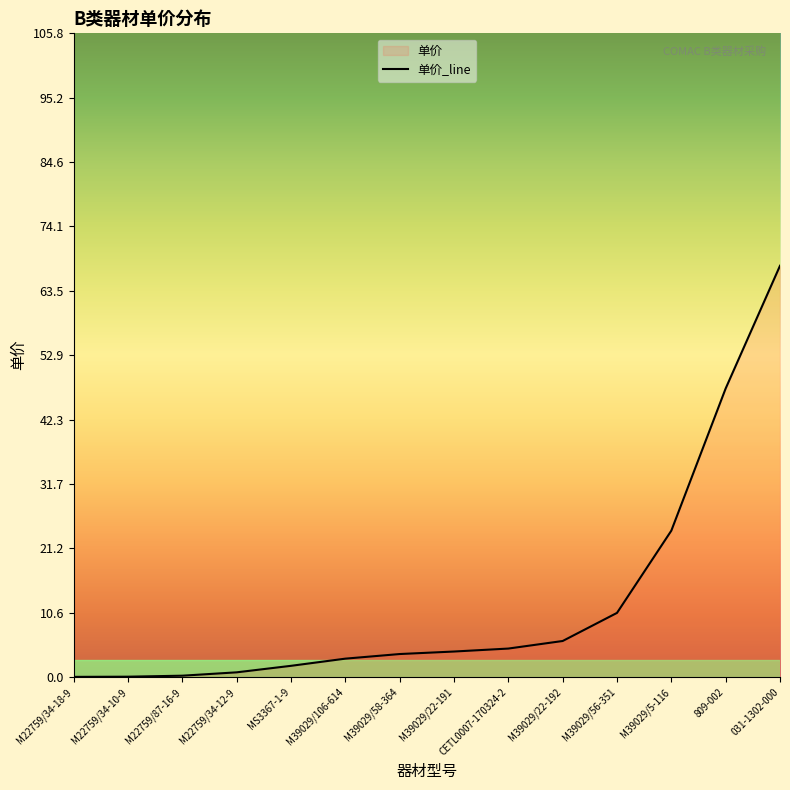

What is the greatest value displayed?

67.6